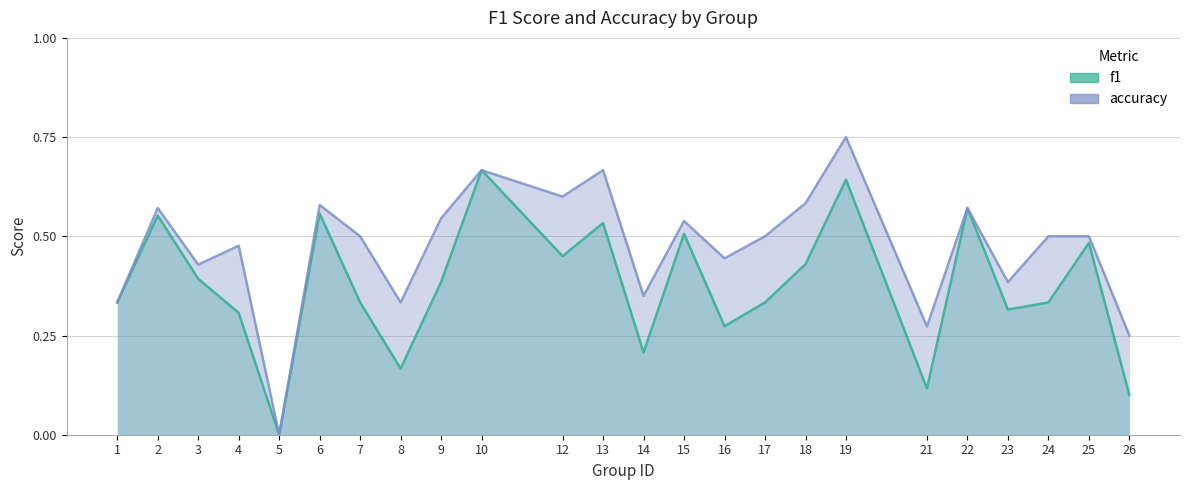

What is the value of the f1 point at the 15th from the left?

0.3